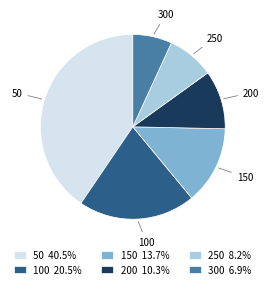

Does 300 account for over 50% of the chart?

No